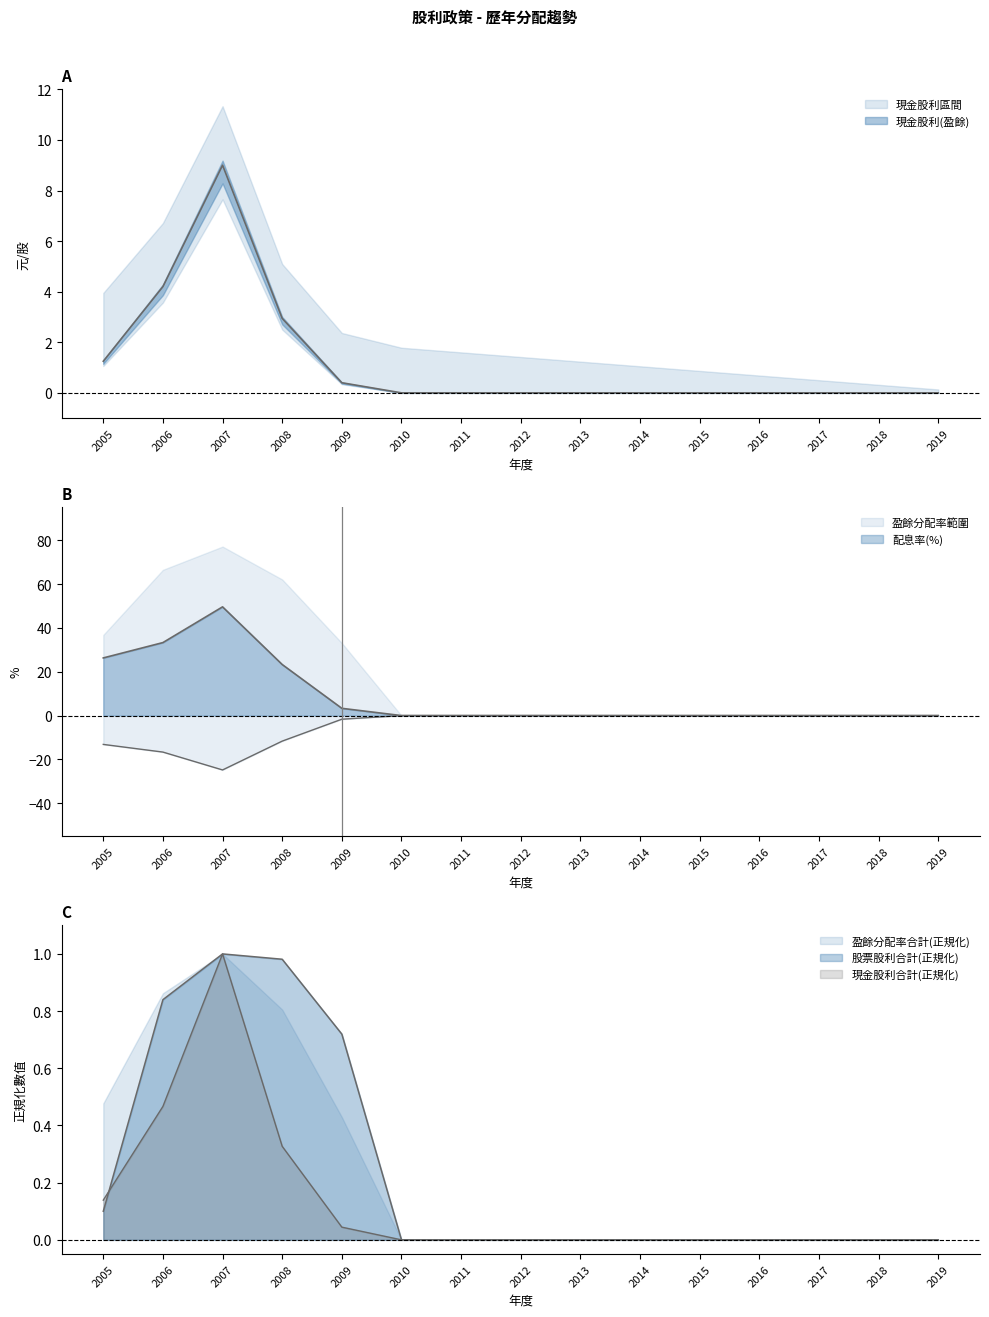

Reading right to left, list all the values displayed in this chart.

現金股利(盈餘): 2019=0.0	2018=0.0	2017=0.0	2016=0.0	2015=0.0	2014=0.0	2013=0.0	2012=0.0	2011=0.0	2010=0.0	2009=0.4	2008=2.9	2007=9.0	2006=4.2	2005=1.2
現金股利合計: 2019=0.0	2018=0.0	2017=0.0	2016=0.0	2015=0.0	2014=0.0	2013=0.0	2012=0.0	2011=0.0	2010=0.0	2009=0.0	2008=0.3	2007=1.0	2006=0.5	2005=0.1
股票股利合計: 2019=0.0	2018=0.0	2017=0.0	2016=0.0	2015=0.0	2014=0.0	2013=0.0	2012=0.0	2011=0.0	2010=0.0	2009=0.7	2008=1.0	2007=1.0	2006=0.8	2005=0.1
配息率(%): 2019=0.0	2018=0.0	2017=0.0	2016=0.0	2015=0.0	2014=0.0	2013=0.0	2012=0.0	2011=0.0	2010=0.0	2009=3.3	2008=23.3	2007=49.6	2006=33.3	2005=26.3